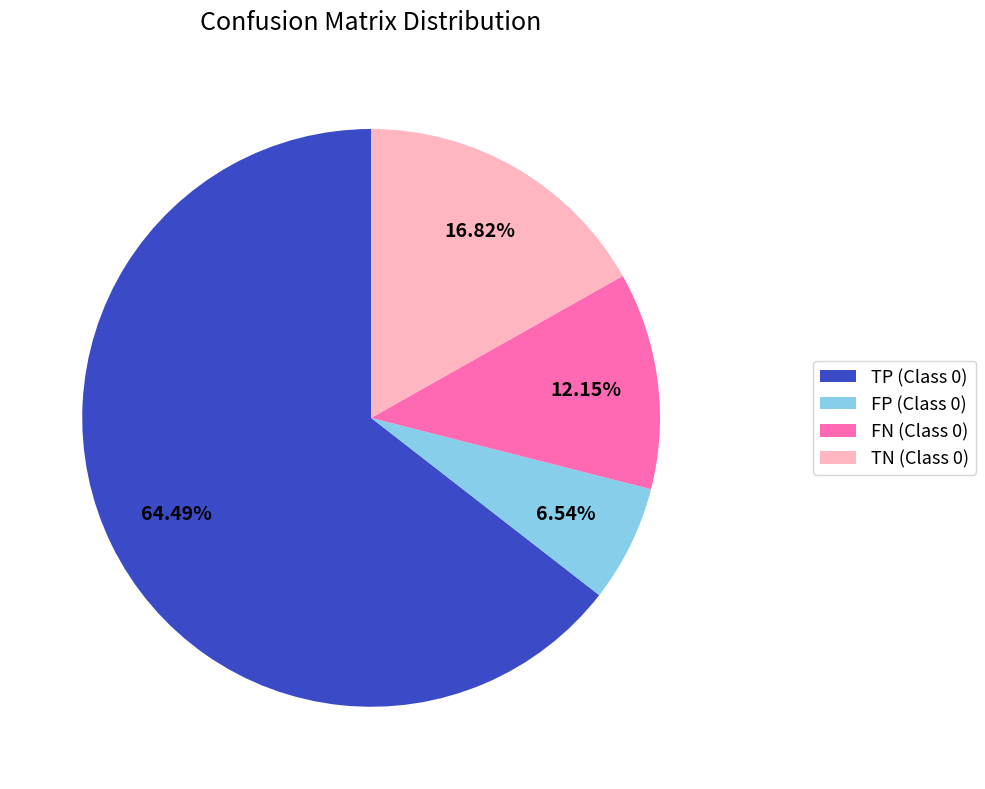

Combined, what portion of the pie is TN (Class 0) and TP (Class 0)?

81.3%